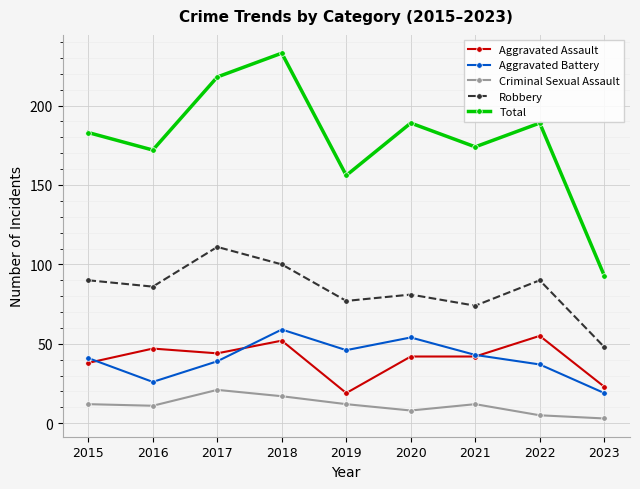

Does the chart display data point markers on the line(s)?

Yes